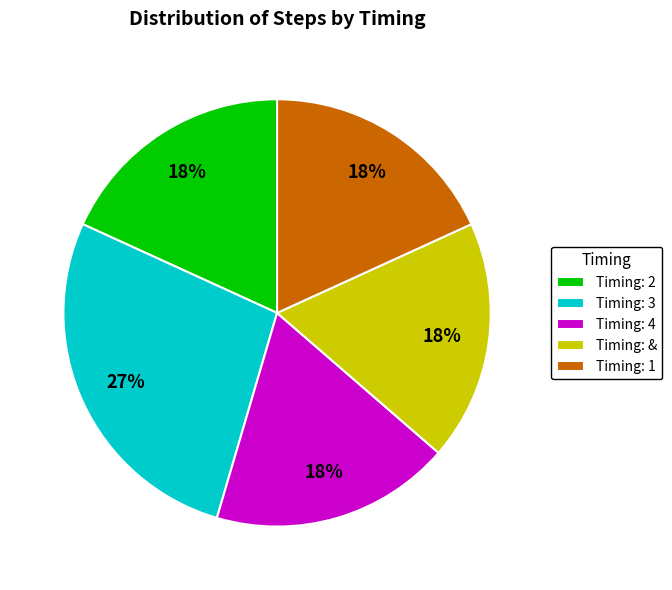

To the nearest percent, what percentage of the pie is Timing: 4?

18%